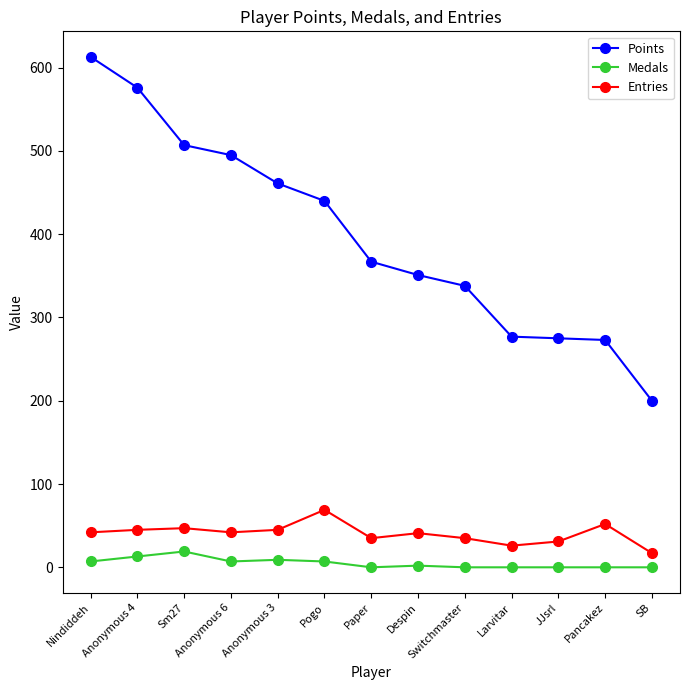

At which category does the chart reach its peak across all series?

Nindiddeh